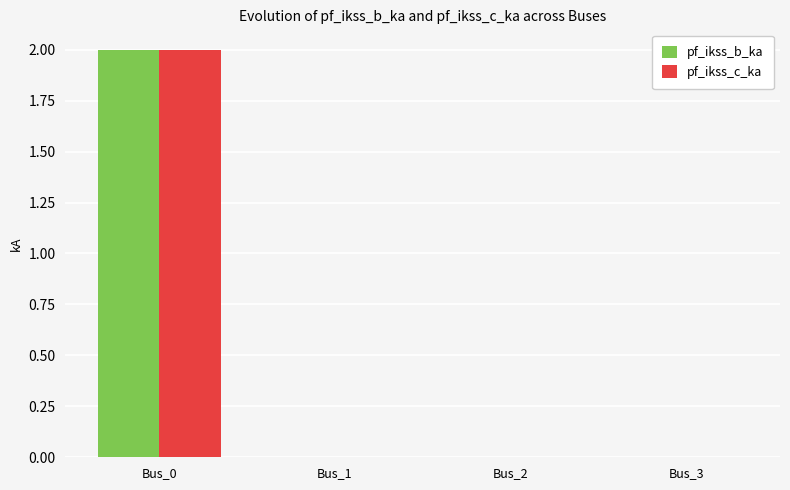

The pf_ikss_c_ka series shows 2.0 at Bus_0. True or false?

True